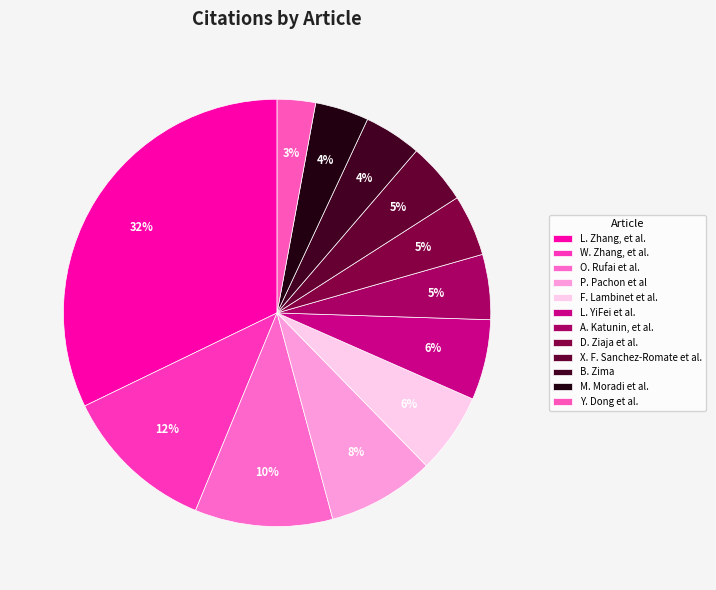

Which category has the smallest portion of the pie?

Y. Dong et al.